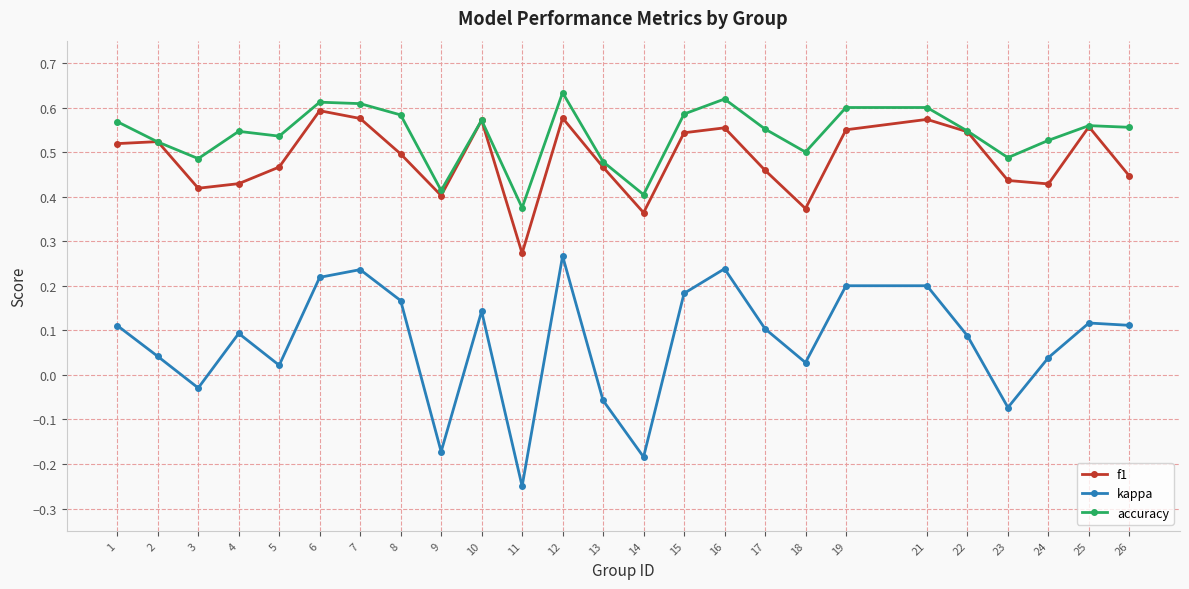

The accuracy series shows 0.8 at 3. True or false?

False